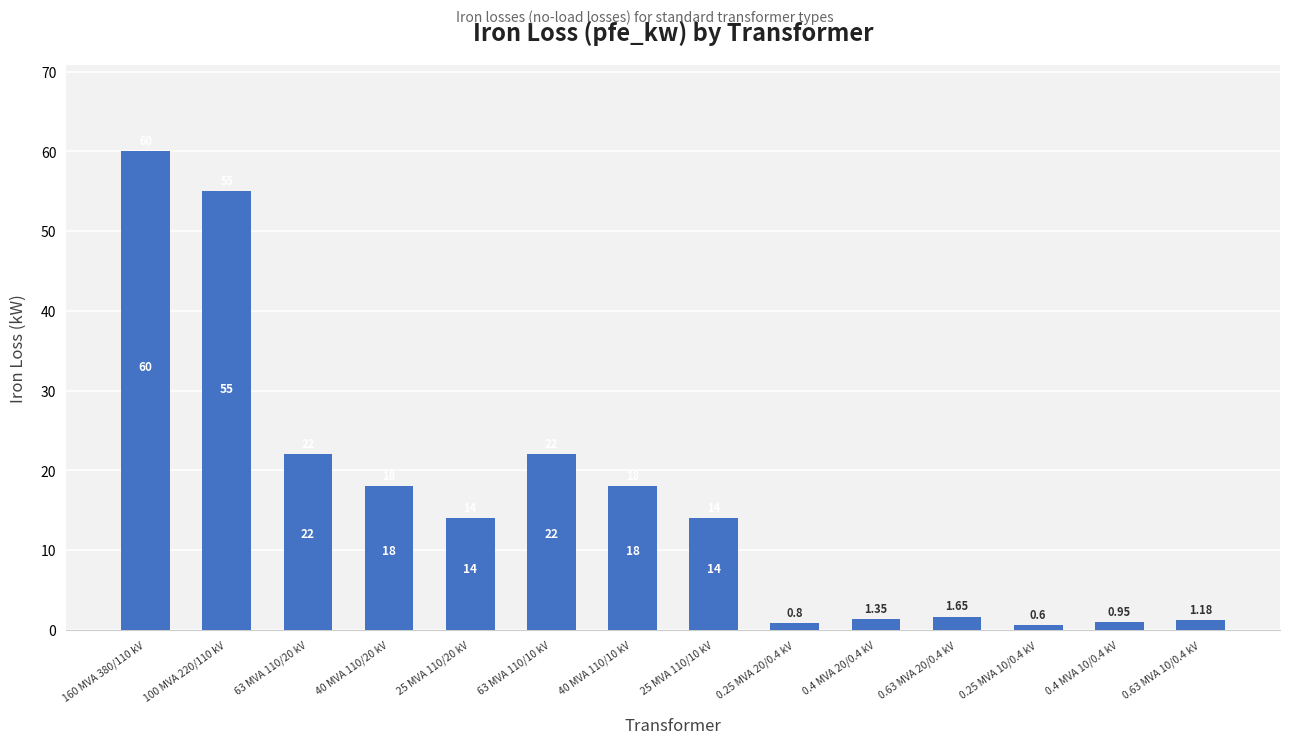

What is the greatest value displayed?

60.0